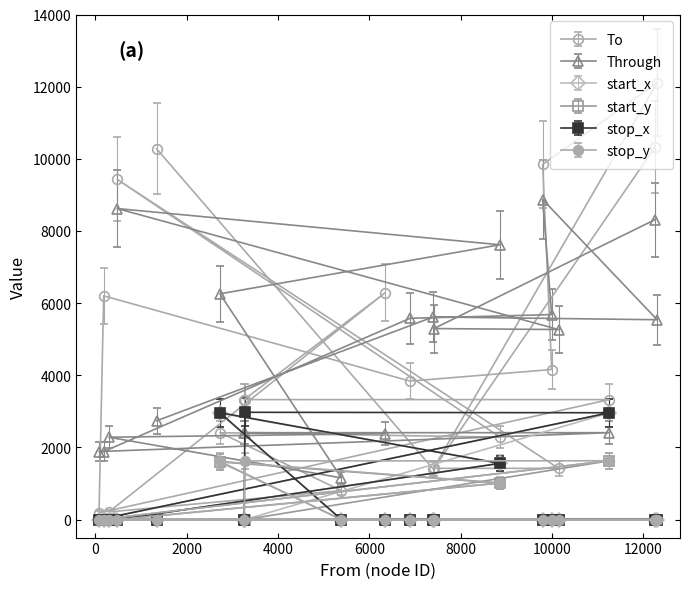

True or false: To has more than 2 points higher than both neighbors.

True